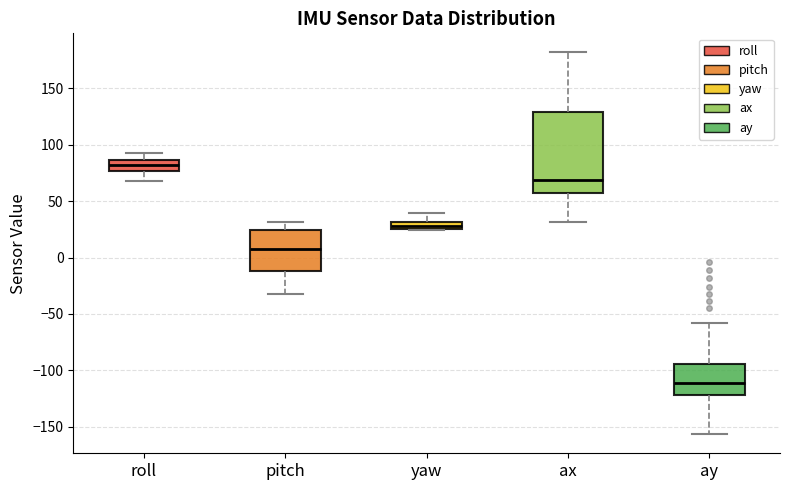

Which box's median line is the lowest?

ay